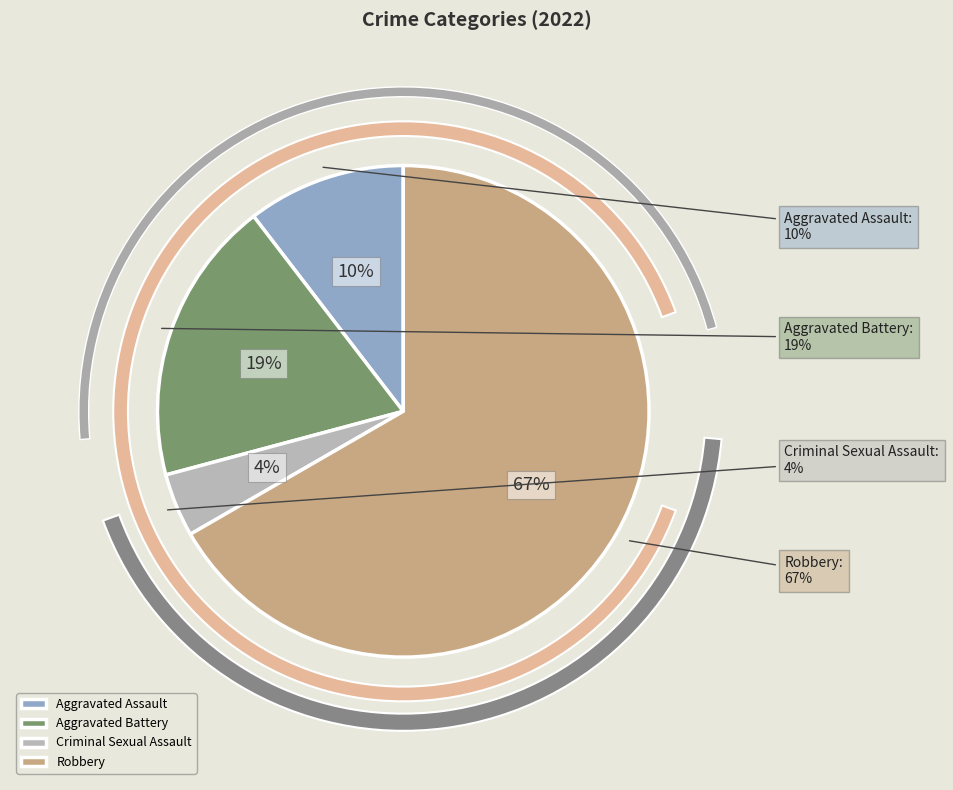

To the nearest percent, what is the difference between the largest and smallest slice percentages?

63%